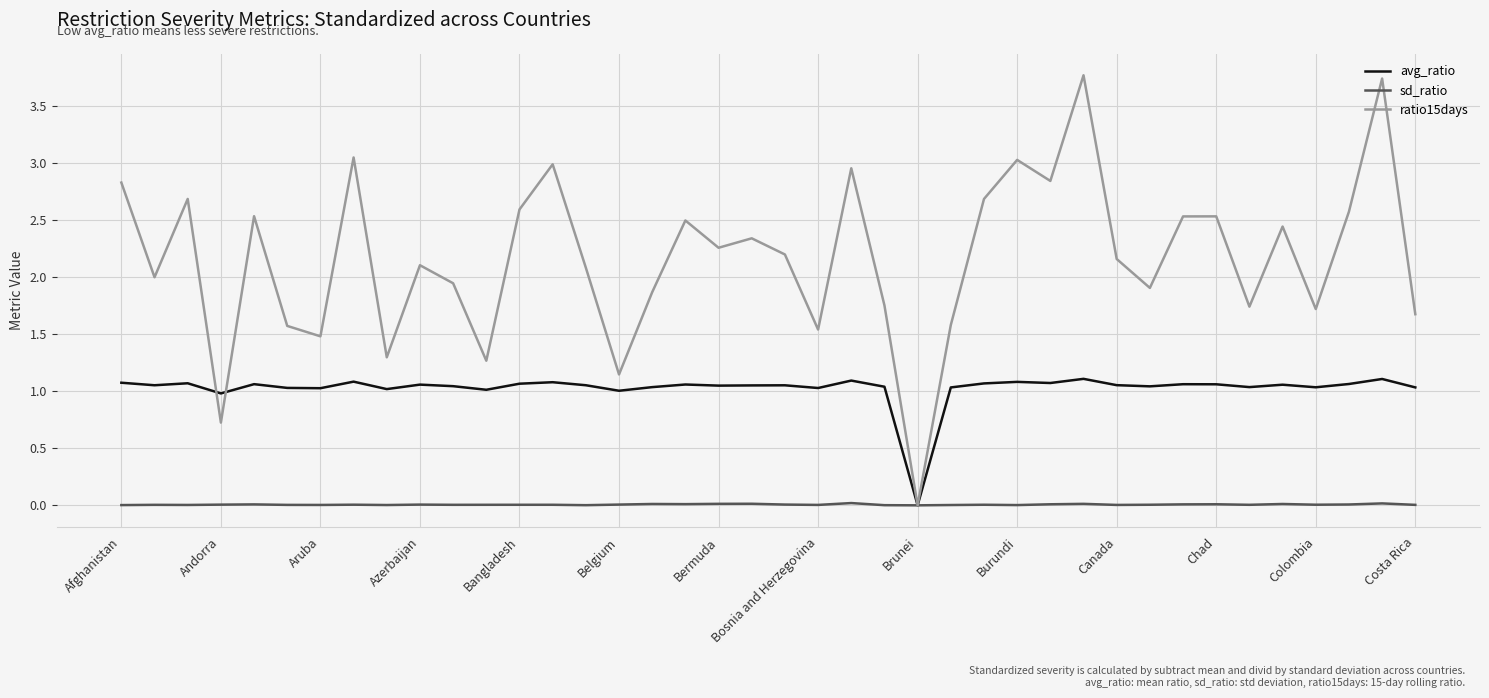

List the series in order of their overall mean, lowest first.

sd_ratio, avg_ratio, ratio15days